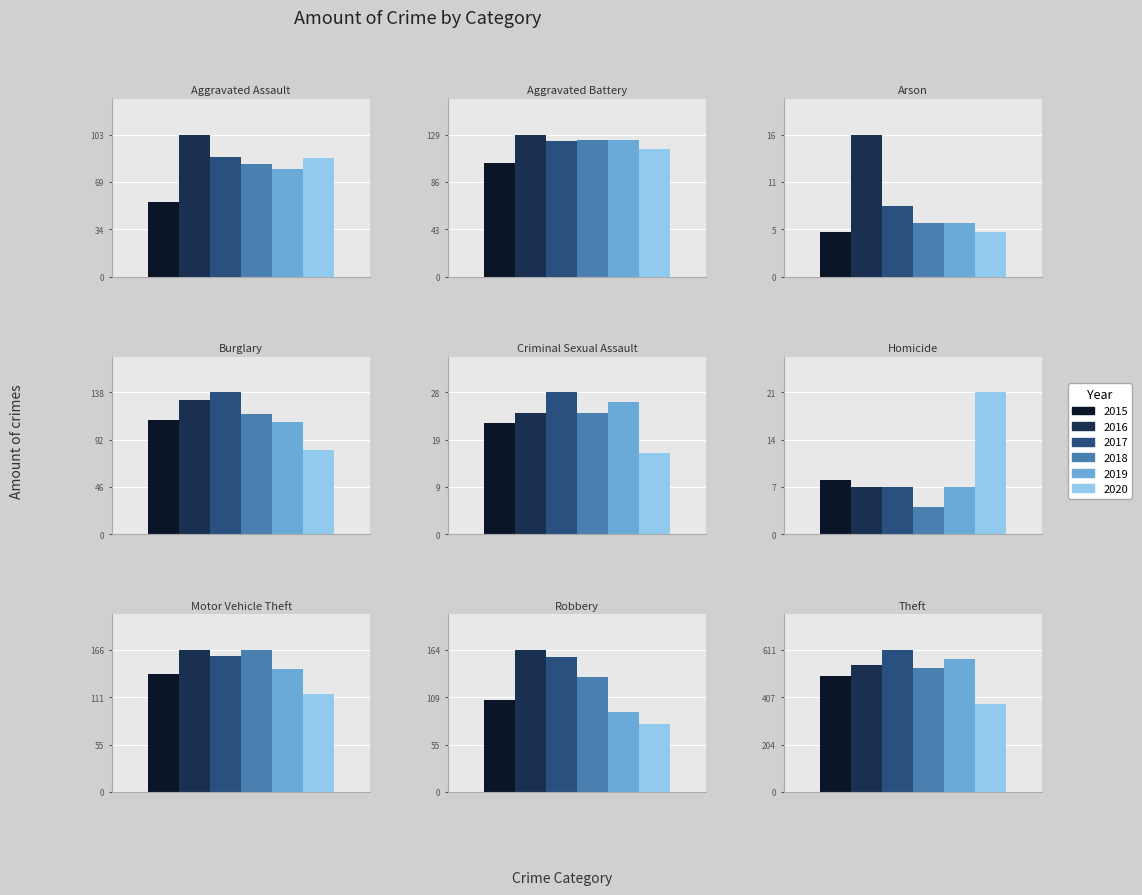

Rank the categories by 2020 value from highest to lowest.

Theft, Aggravated Battery, Motor Vehicle Theft, Aggravated Assault, Burglary, Robbery, Homicide, Criminal Sexual Assault, Arson